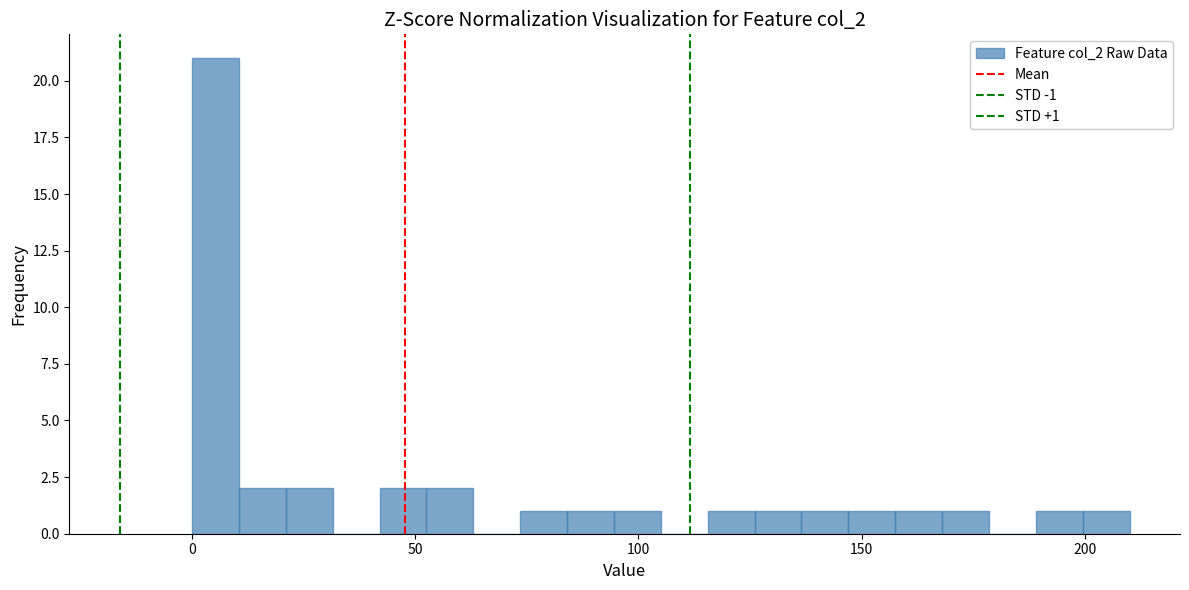

Read against the x-axis, roughly where is the centre of the tallest bar?

5